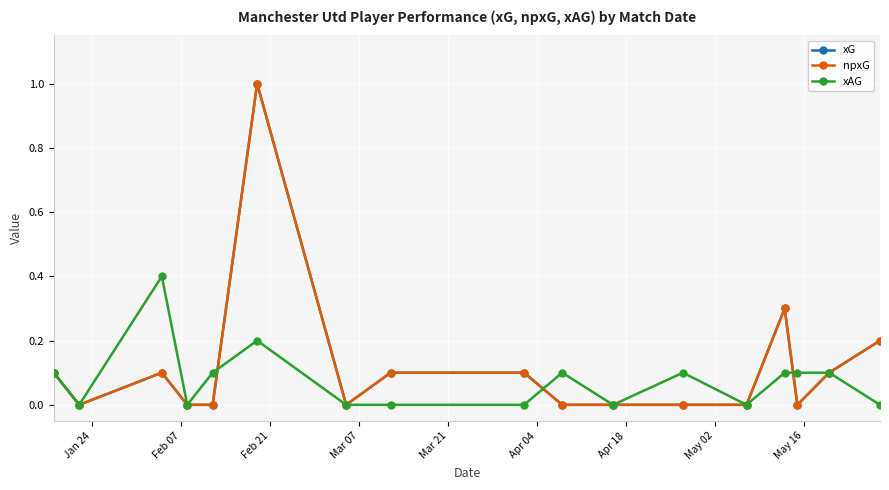

Is this an area chart (filled region under the line)?

No